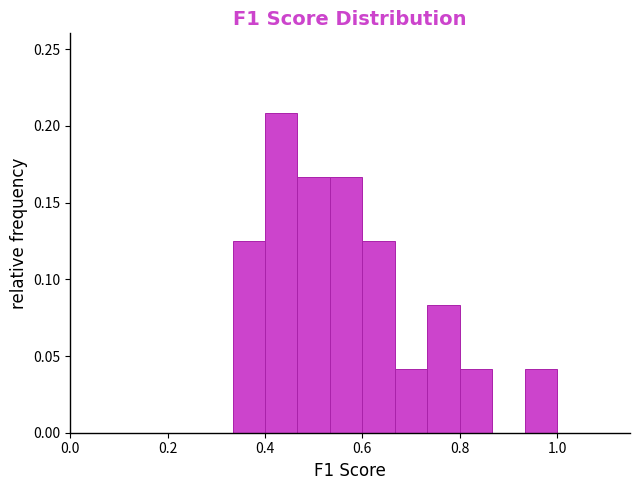

Read against the x-axis, roughly where is the centre of the tallest bar?

0.44